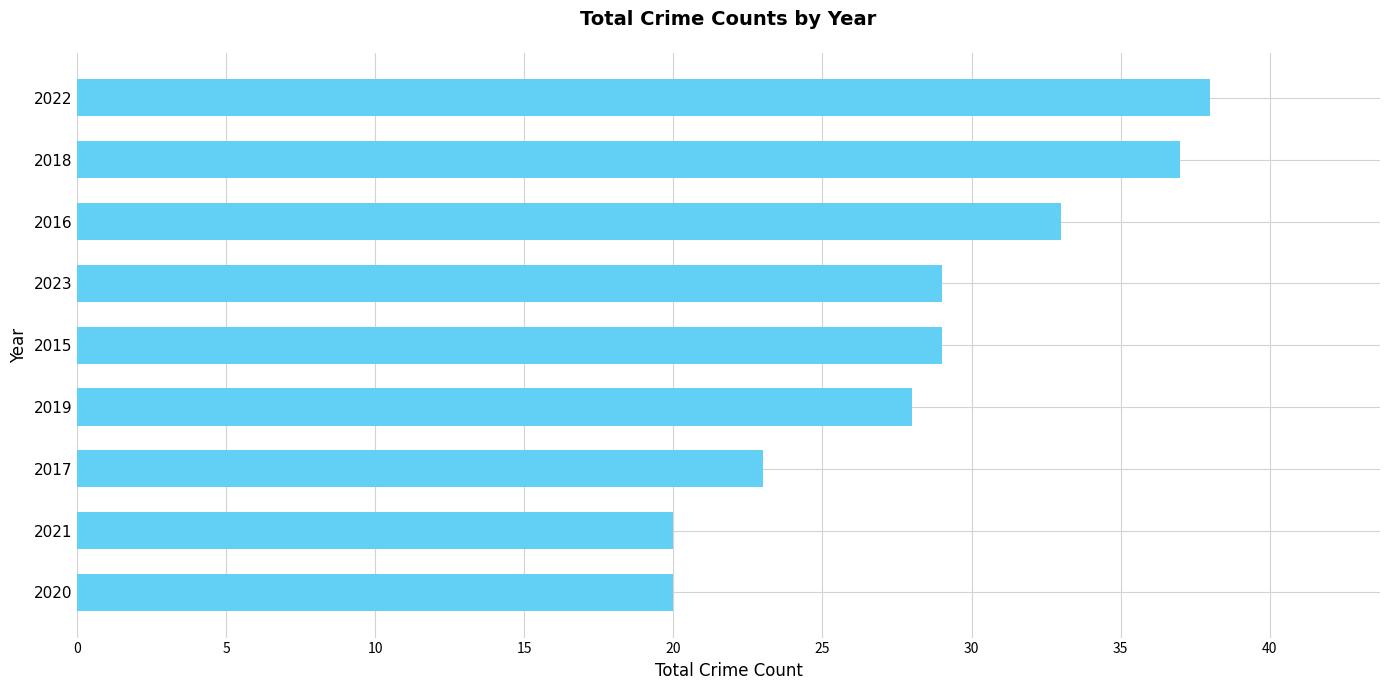

Reading bottom to top, list all the values displayed in this chart.

2020=20	2021=20	2017=23	2019=28	2015=29	2023=29	2016=33	2018=37	2022=38